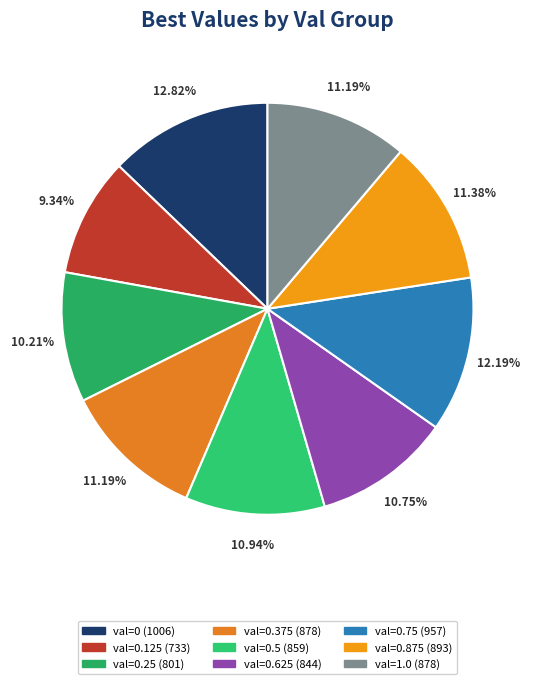

To the nearest percent, what is the difference between the largest and smallest slice percentages?

3%